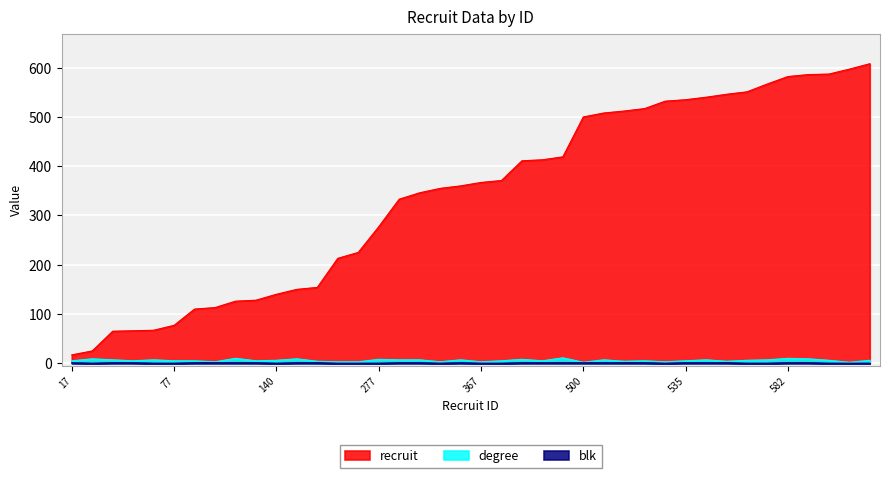

What is the sum of all degree values?

233